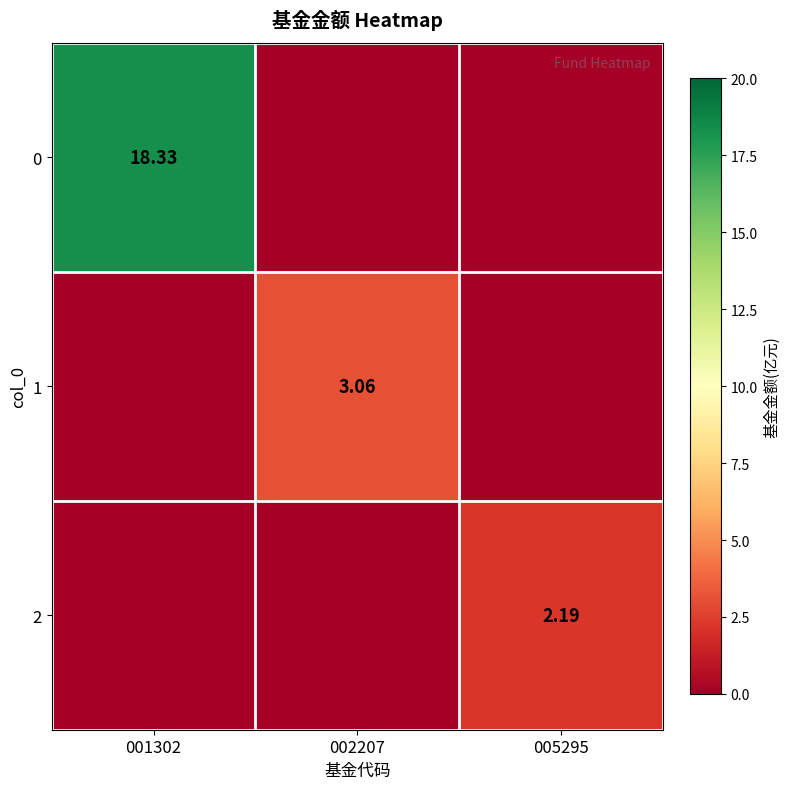

How many series are shown in this chart?

3